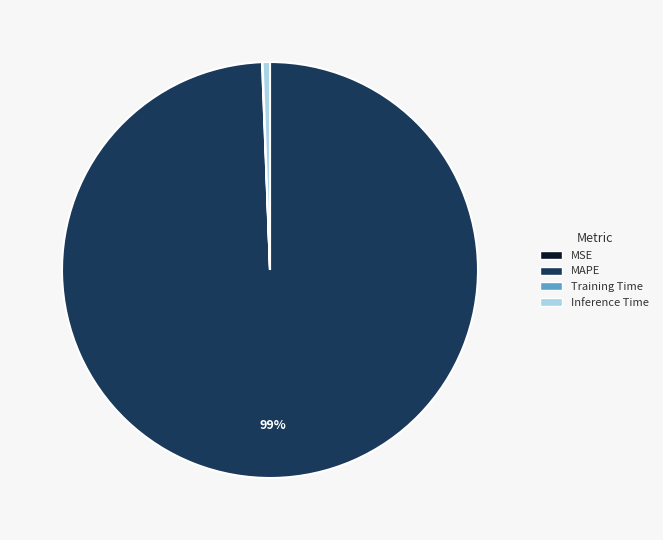

To the nearest percent, what is the difference between the largest and smallest slice percentages?

99%